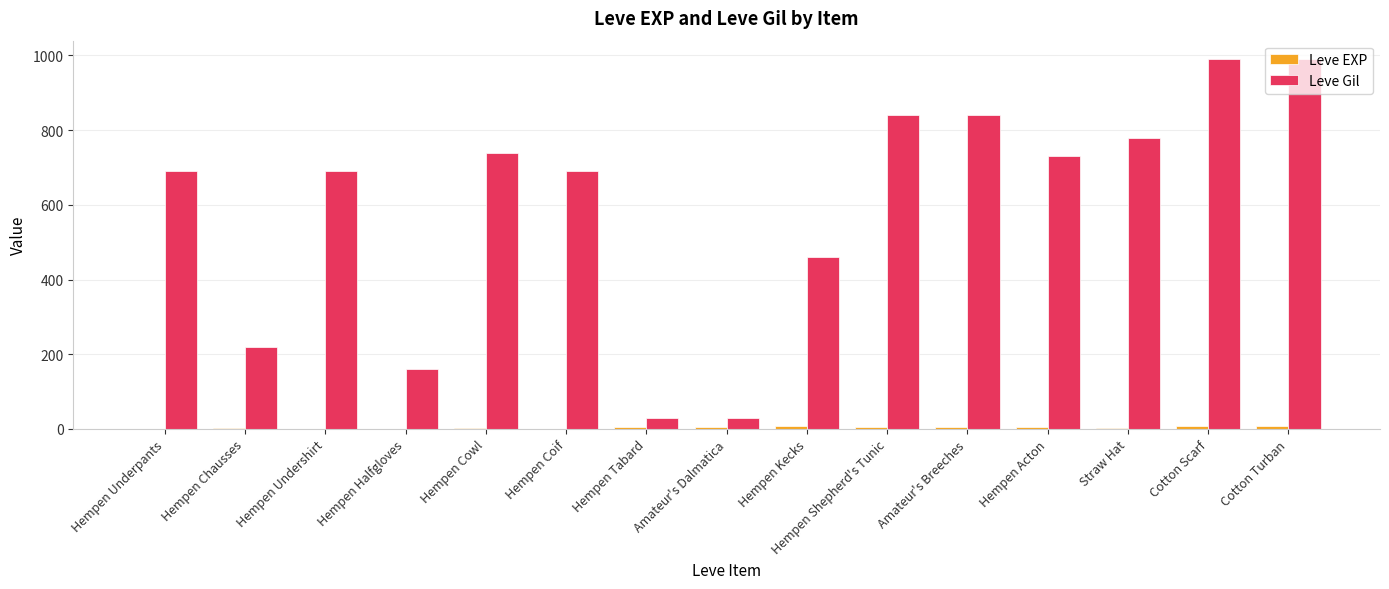

Between Hempen Coif and Amateur's Dalmatica, which series saw the biggest shift?

Leve Gil